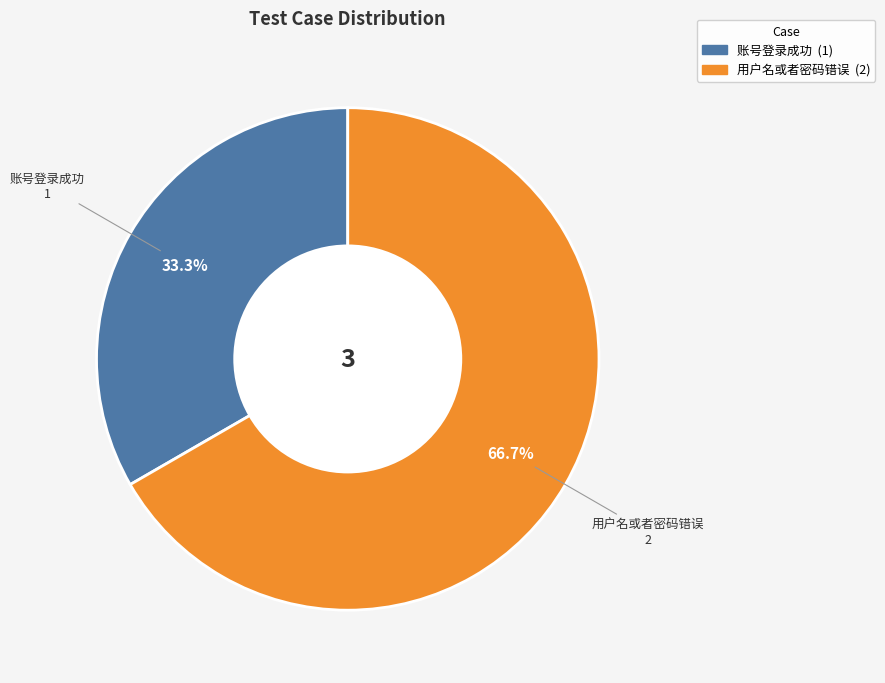

Rank the categories by value from highest to lowest.

用户名或者密码错误, 账号登录成功